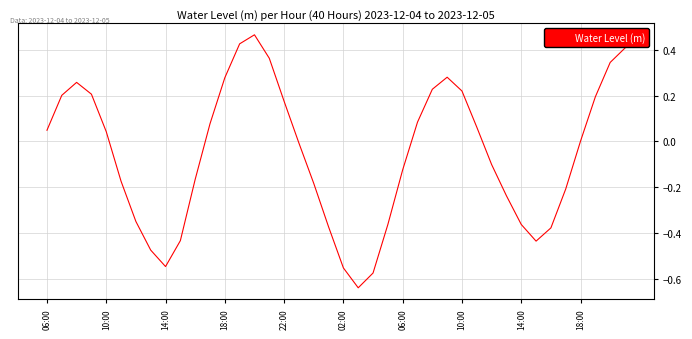

Does the chart have visible grid lines?

Yes